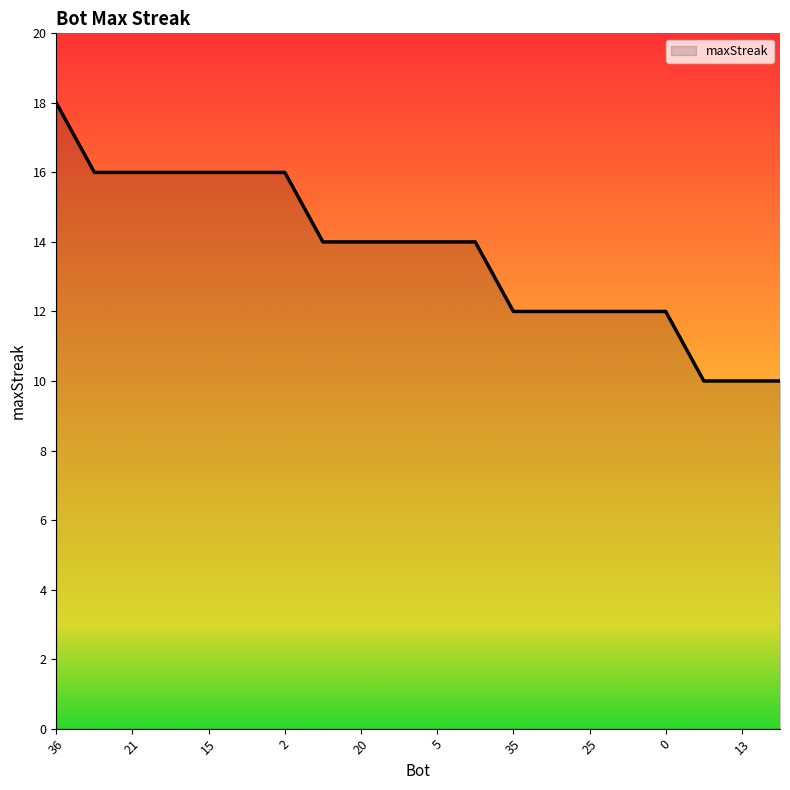

What is the greatest value displayed?

18